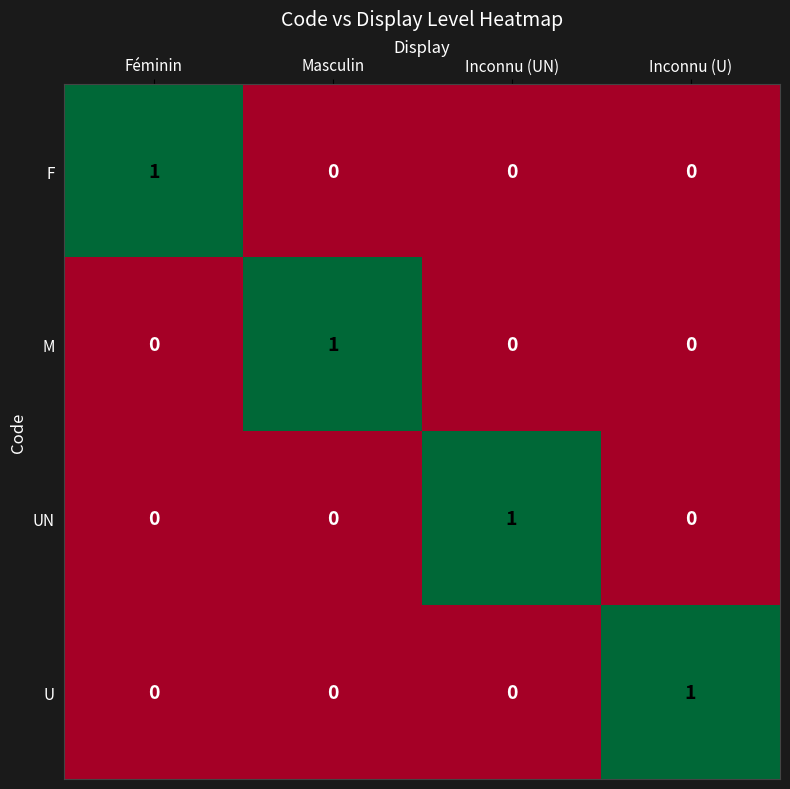

Reading left to right, what are all the values shown in this chart?

F: 1	0	0	0
M: 0	1	0	0
UN: 0	0	1	0
U: 0	0	0	1